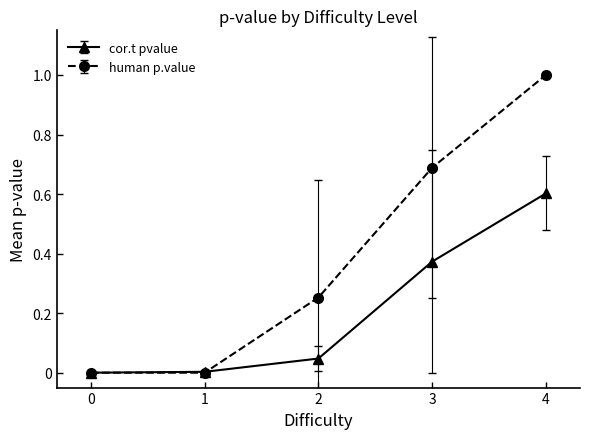

Which series changed the most between 1 and 3?

human p.value